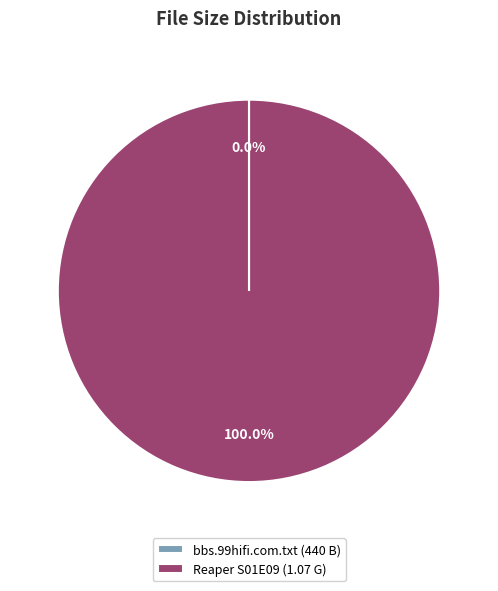

Which slice is the largest?

Reaper S01E09 (1.07 G)